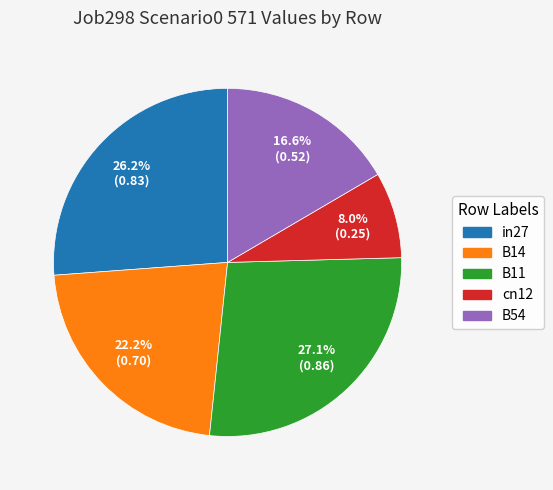

Combined, do in27 and cn12 account for over 50%?

No